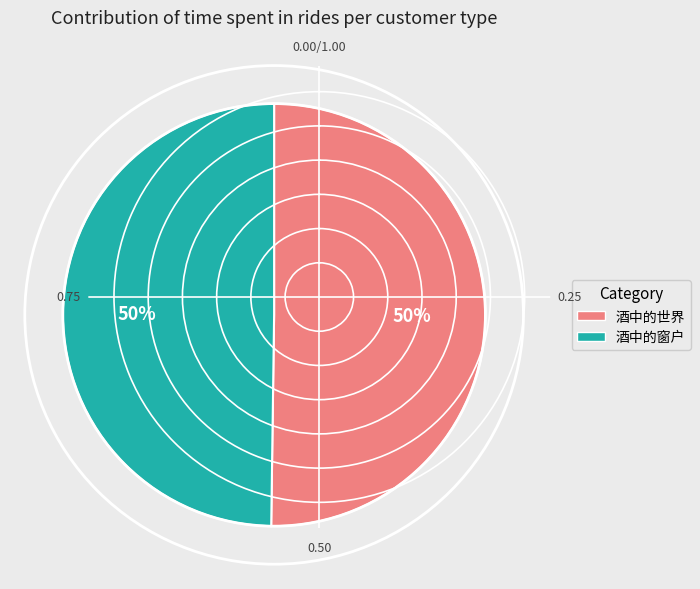

To the nearest percent, what is the combined percentage of 酒中的窗户 and 酒中的世界?

100%